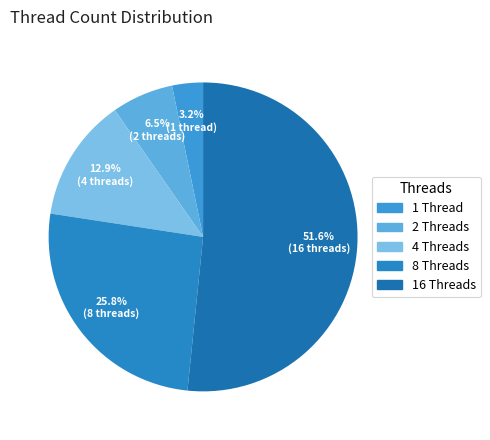

To the nearest percent, what is the difference between the largest and smallest slice percentages?

48%